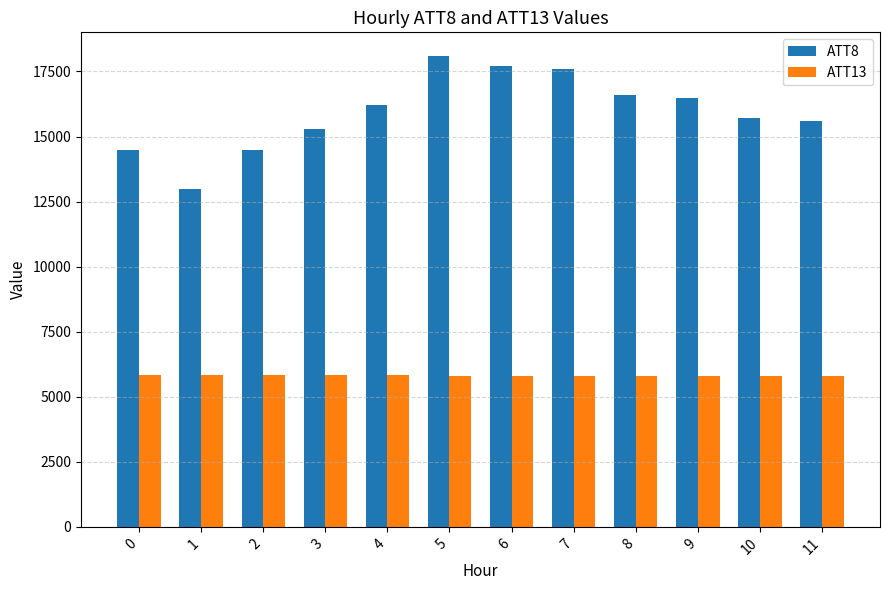

The value of ATT13 at 10 is 5792.8. True or false?

True